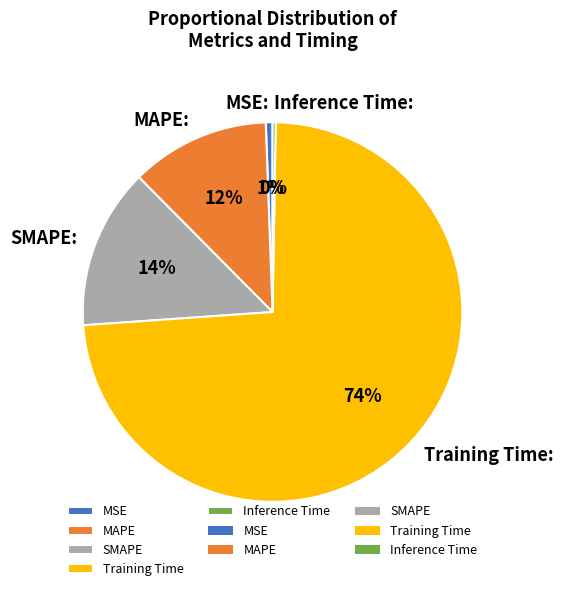

Which category accounts for the majority?

Training Time